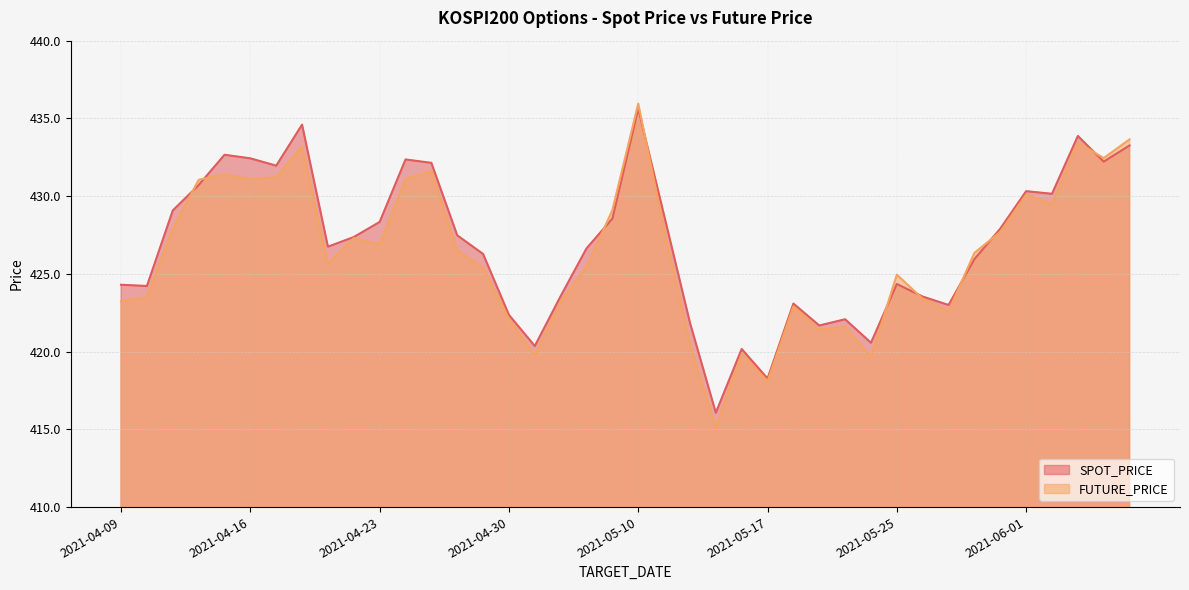

Where does the SPOT_PRICE series first go above 427?

2021-04-13